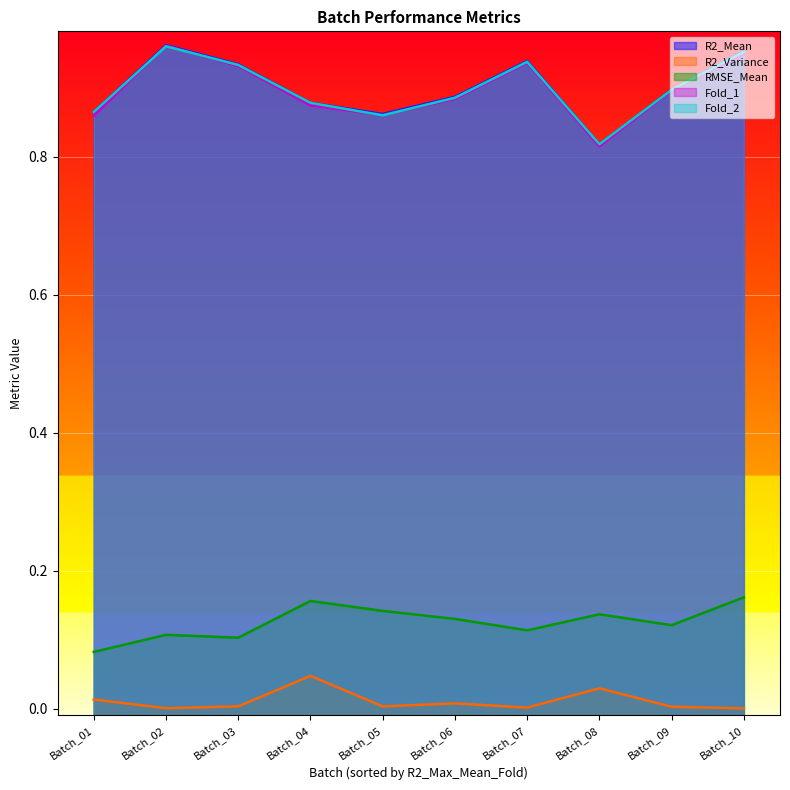

Where is R2_Variance nearest to the value 0?

Batch_10